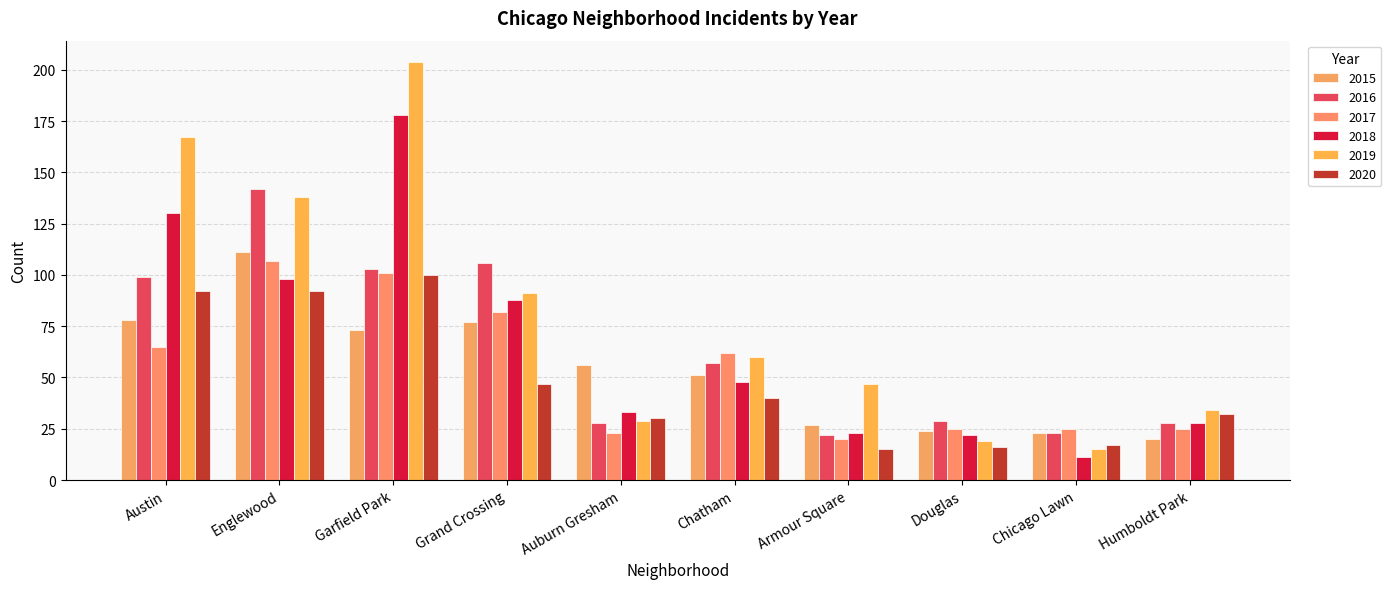

What is the label of the 8th bar from the left?

Douglas